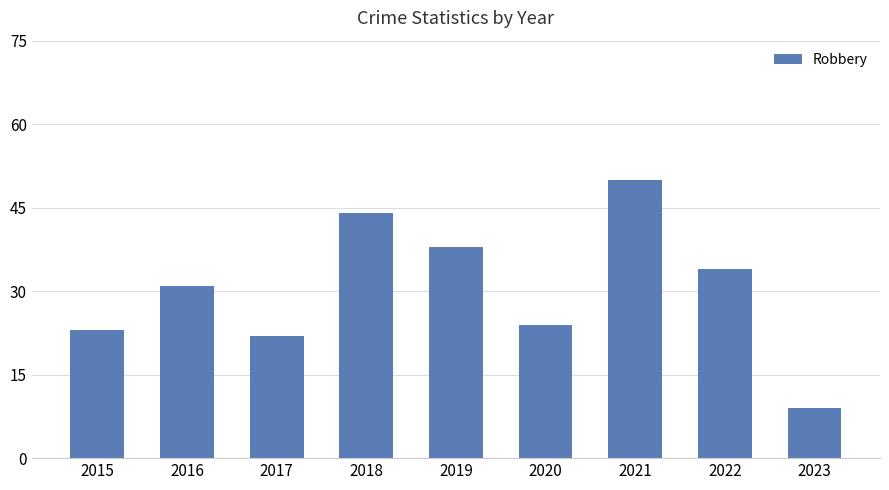

What is the change in value from 2016 to 2017?

-9